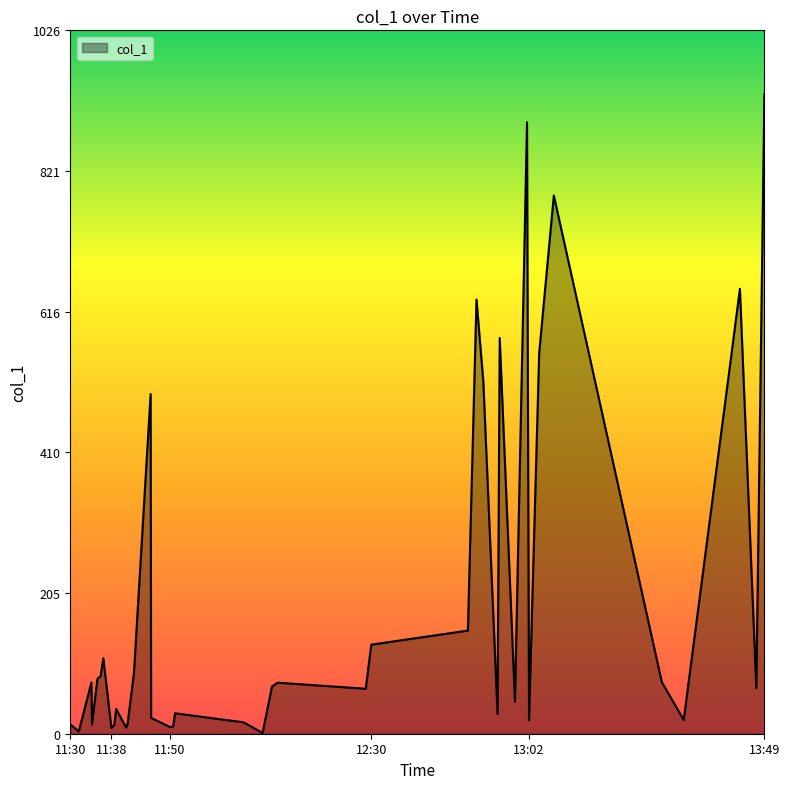

What is the maximum value shown in the chart?

932.7